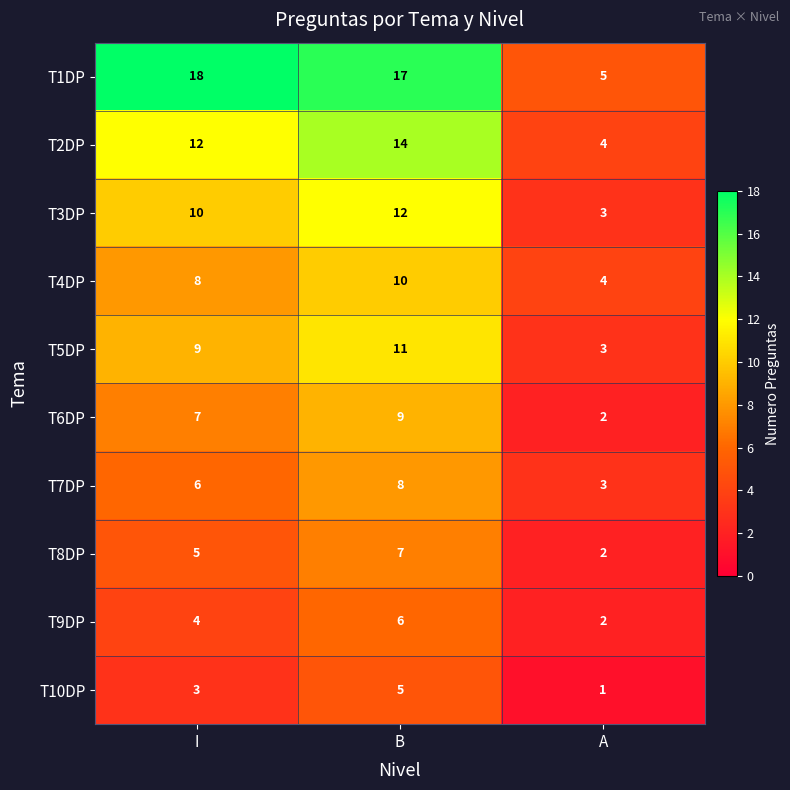

The value of T6DP at A is 3. True or false?

False